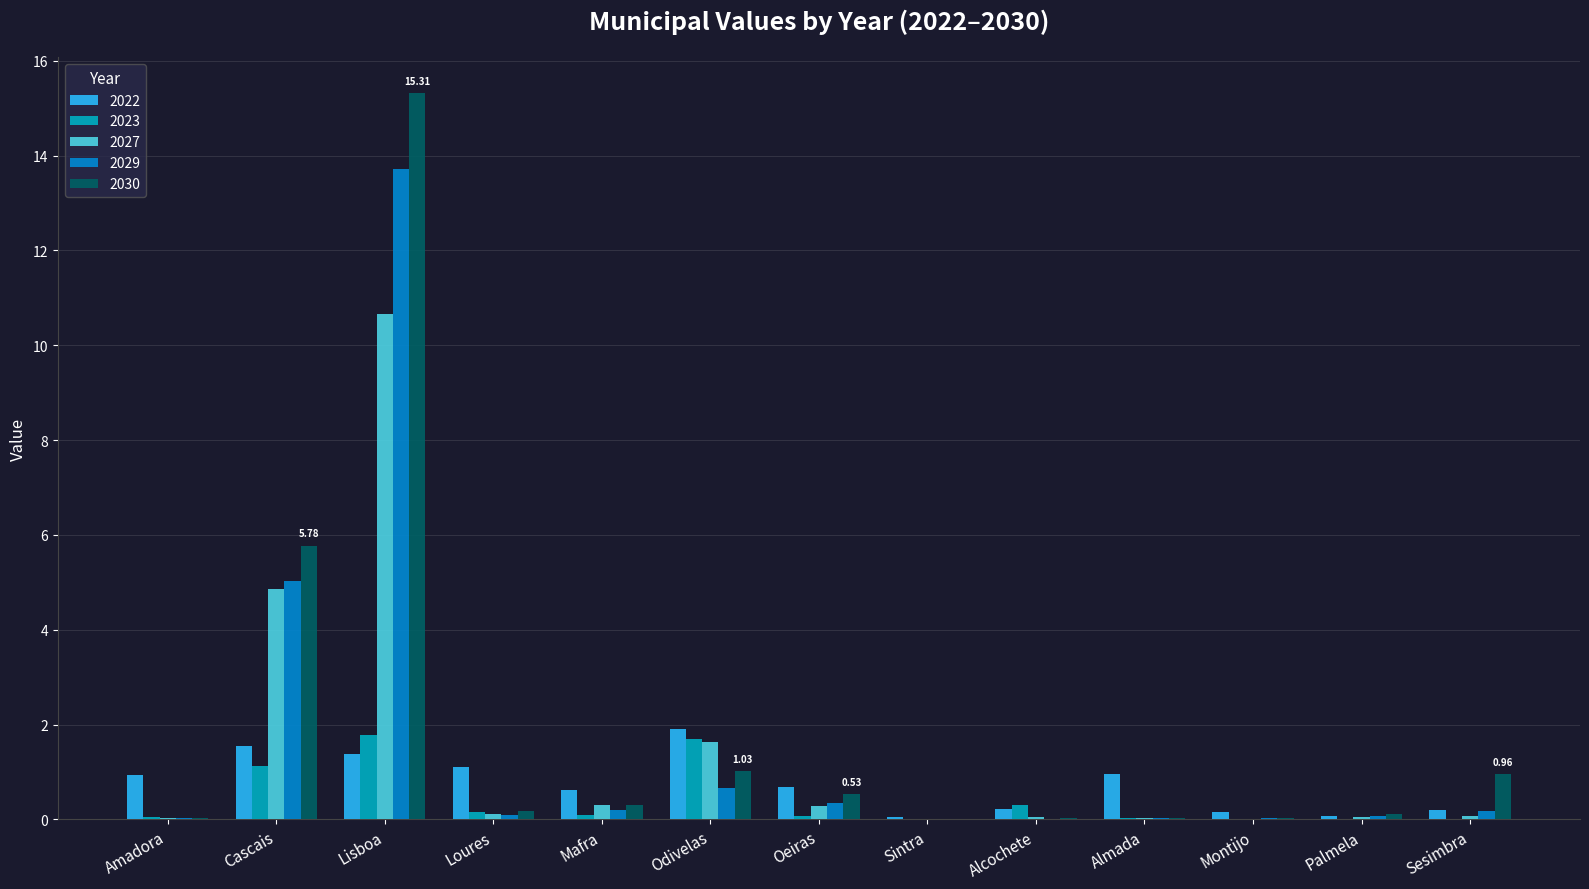

Which label corresponds to the largest value in the chart?

Lisboa